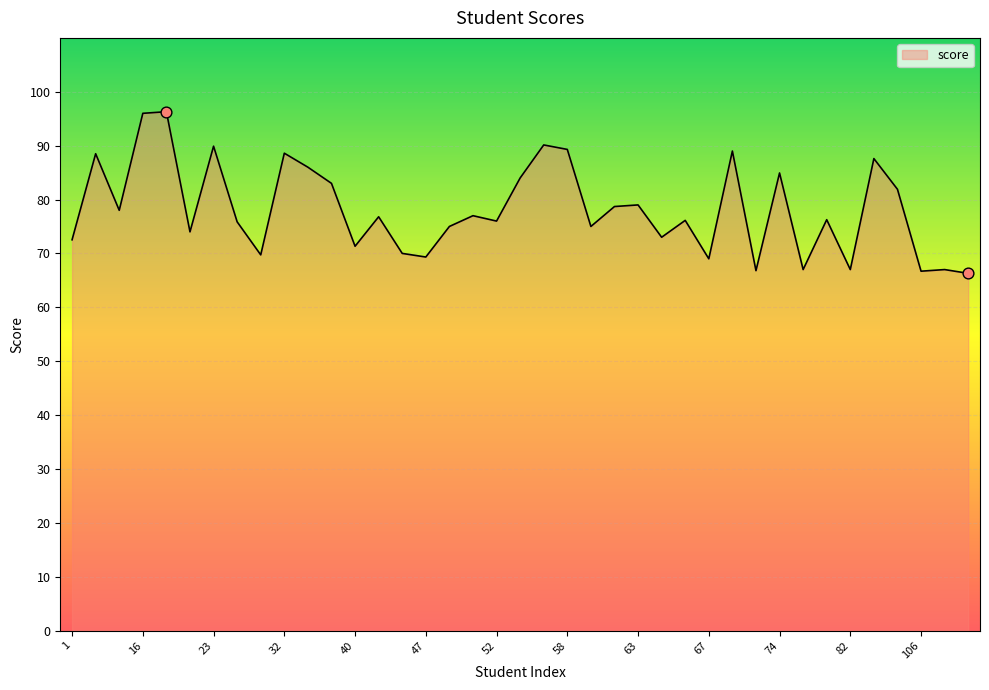

What is the difference between the maximum and minimum values?

30.0